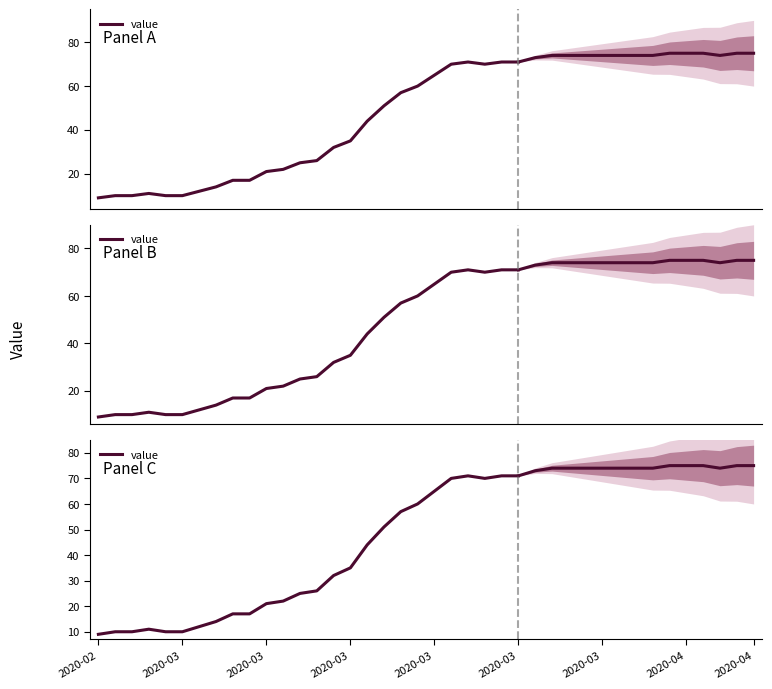

Is this an area chart (filled region under the line)?

No